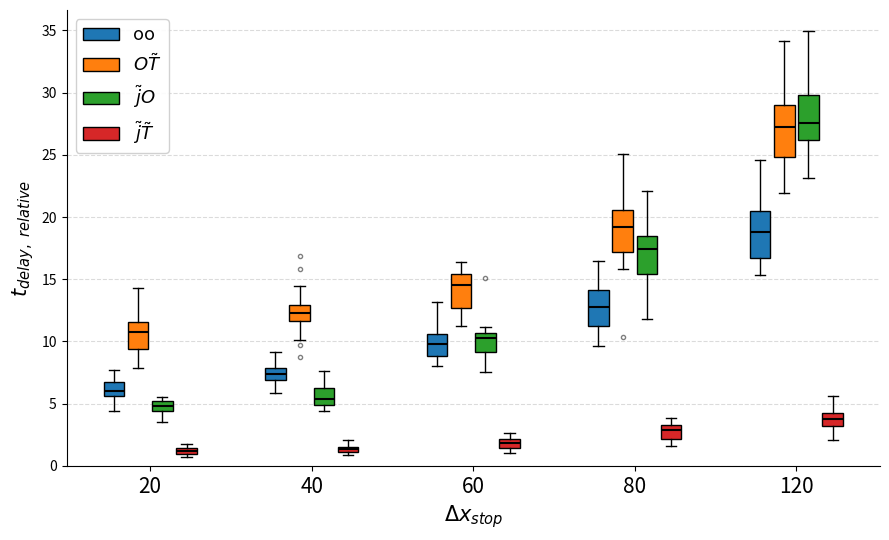

Where is the lower edge of the box for 20 ($\tilde{j}\tilde{T}$) on the y-axis? The values are not printed on the chart, so give them approximately, as read against the axis.

1.0